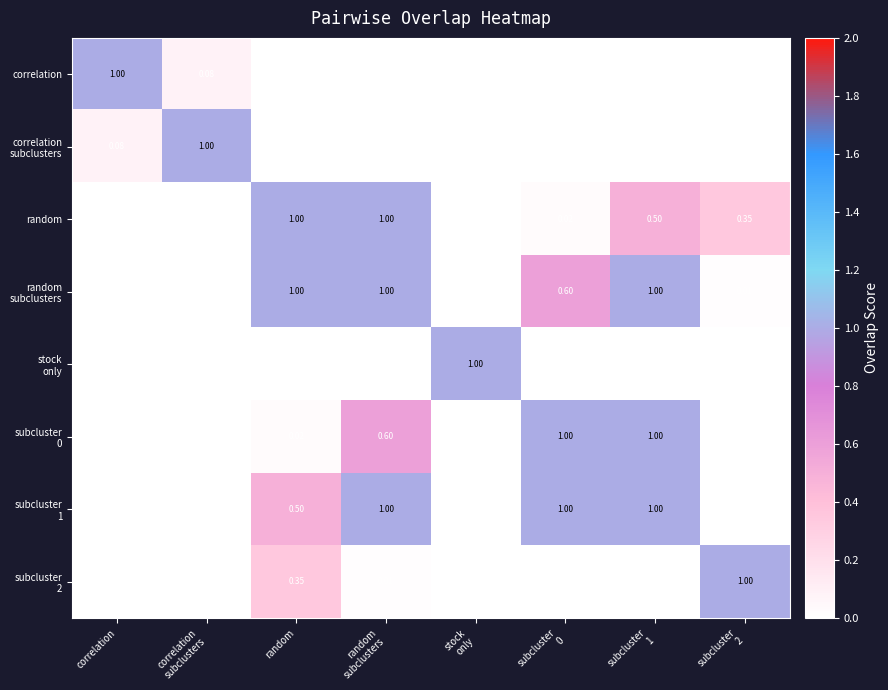

Where is subcluster 1 nearest to the value 0?

correlation